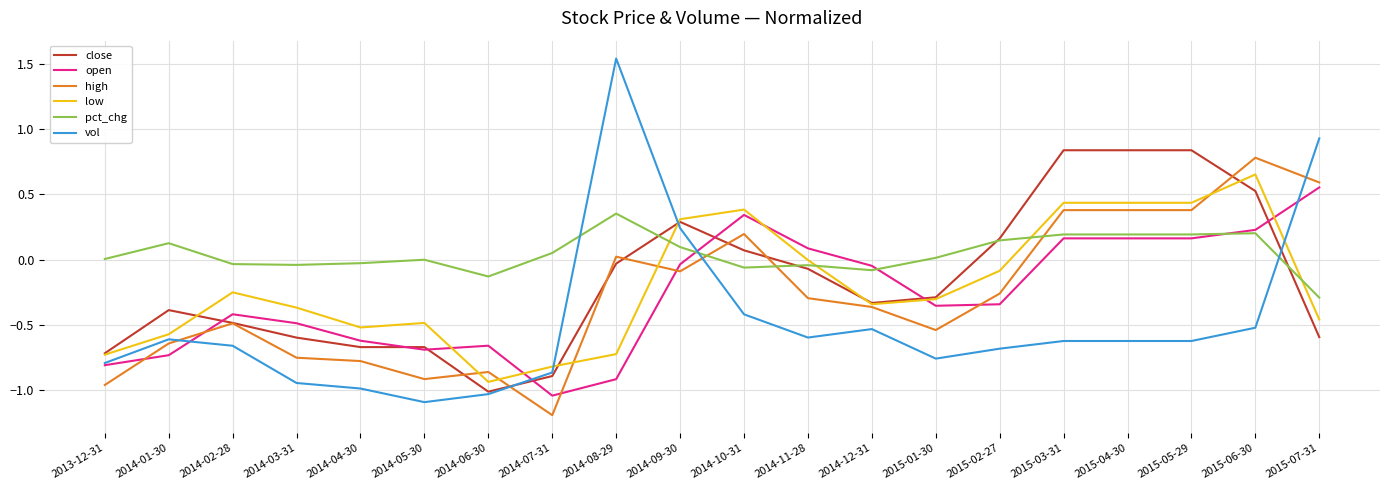

Which category has the highest value in the low series?

2015-06-30